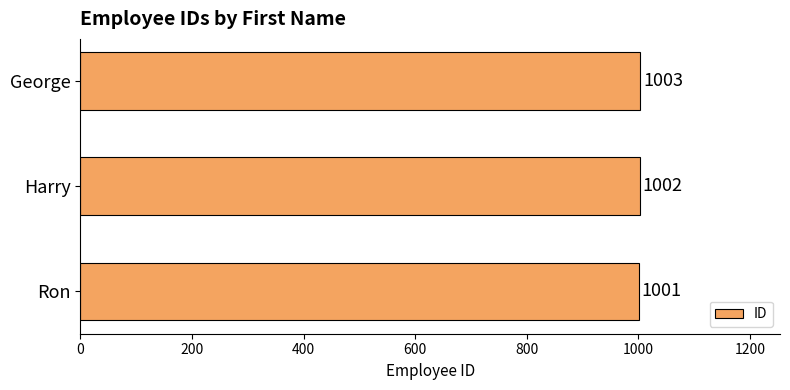

What is the smallest value displayed?

1001